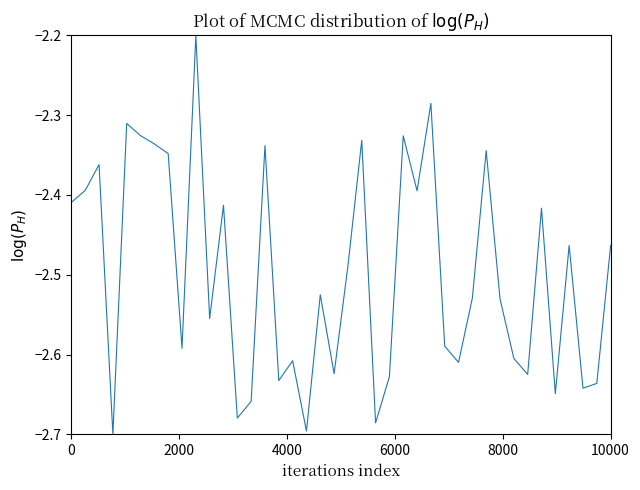

What is the difference between the maximum and minimum values?

0.5